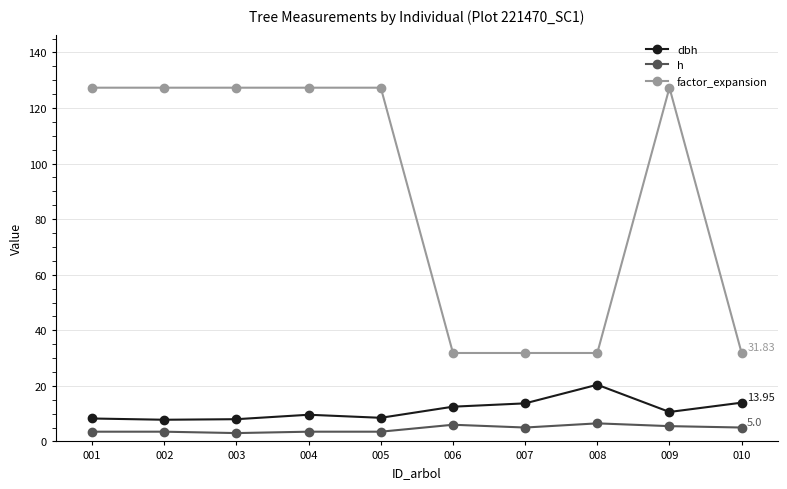

What is the difference between the h values at 009 and 002?

2.0